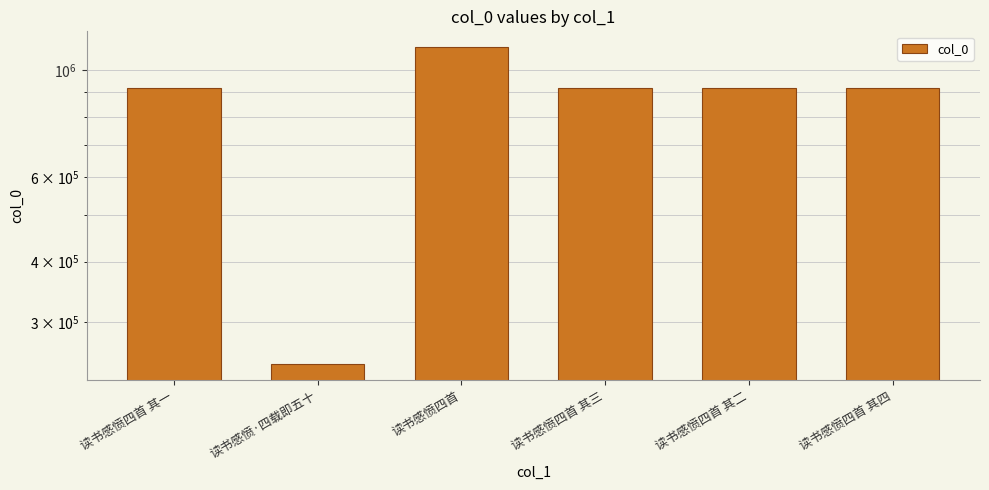

Reading left to right, transcribe all the data shown in this chart.

读书感愤四首 其一=918315	读书感愤·四载即五十=245381	读书感愤四首=1116072	读书感愤四首 其三=918313	读书感愤四首 其二=918314	读书感愤四首 其四=918312